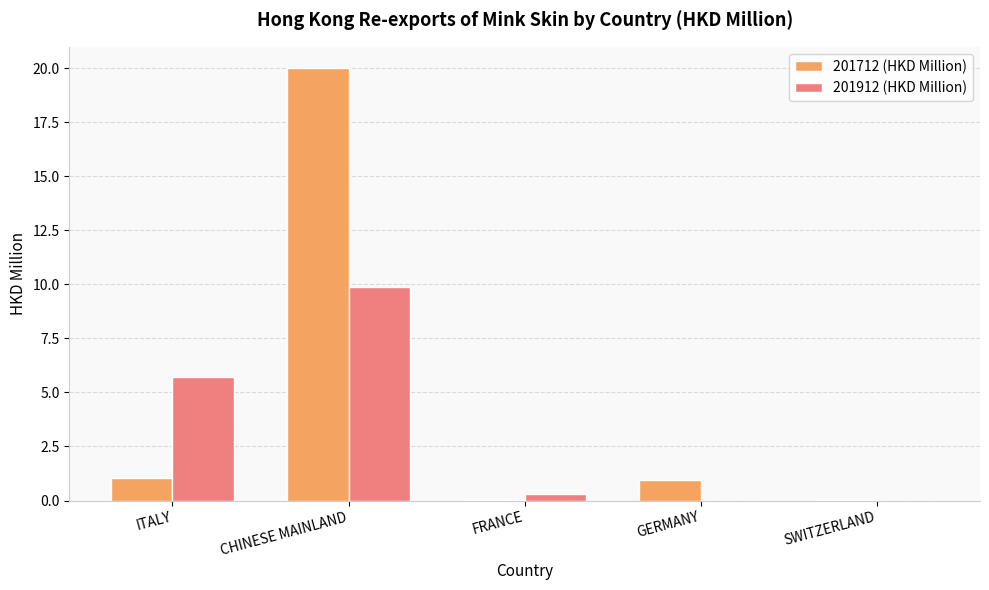

Which category has the highest value across all series?

CHINESE MAINLAND